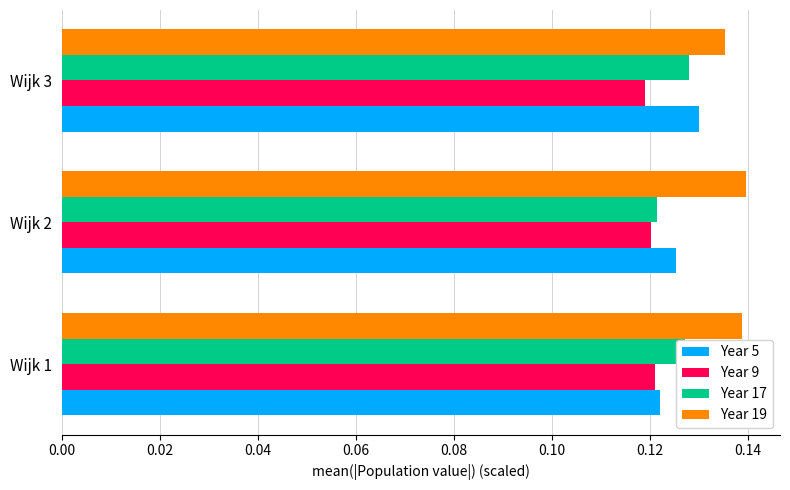

What is the sum of all Year 9 values?

0.4